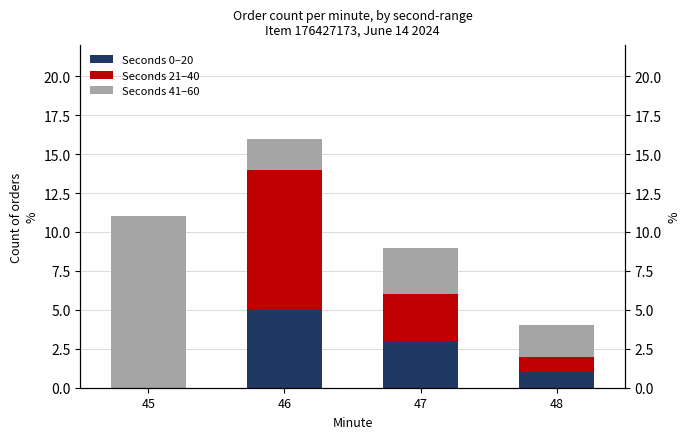

Read the Seconds 0–20 value at 47.

3